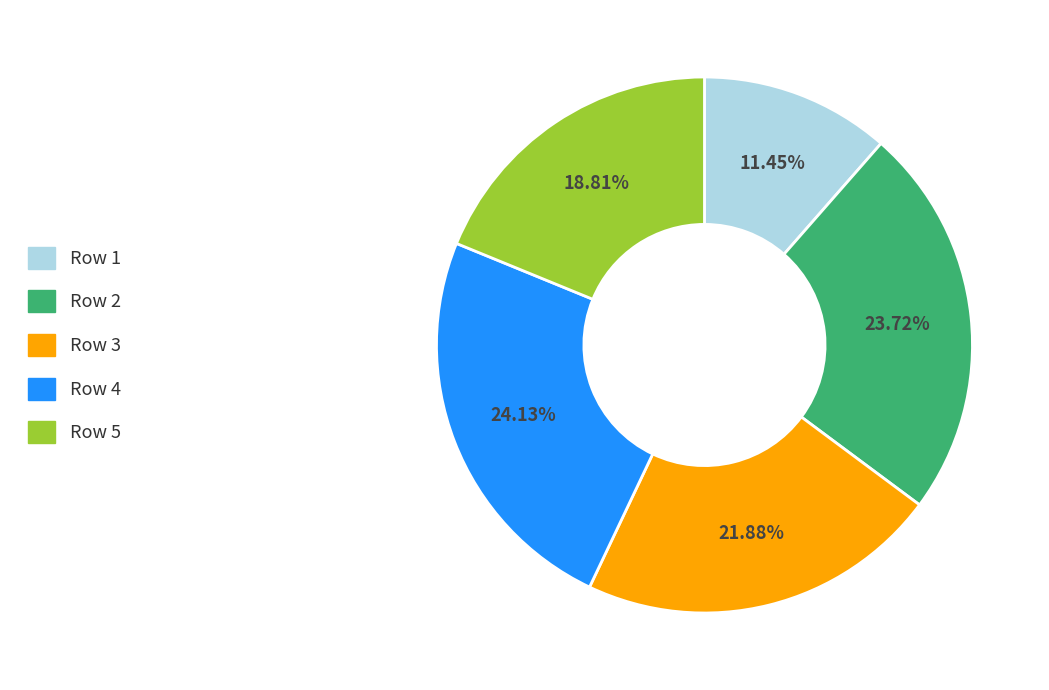

To the nearest percent, what portion does Row 1 represent?

11%